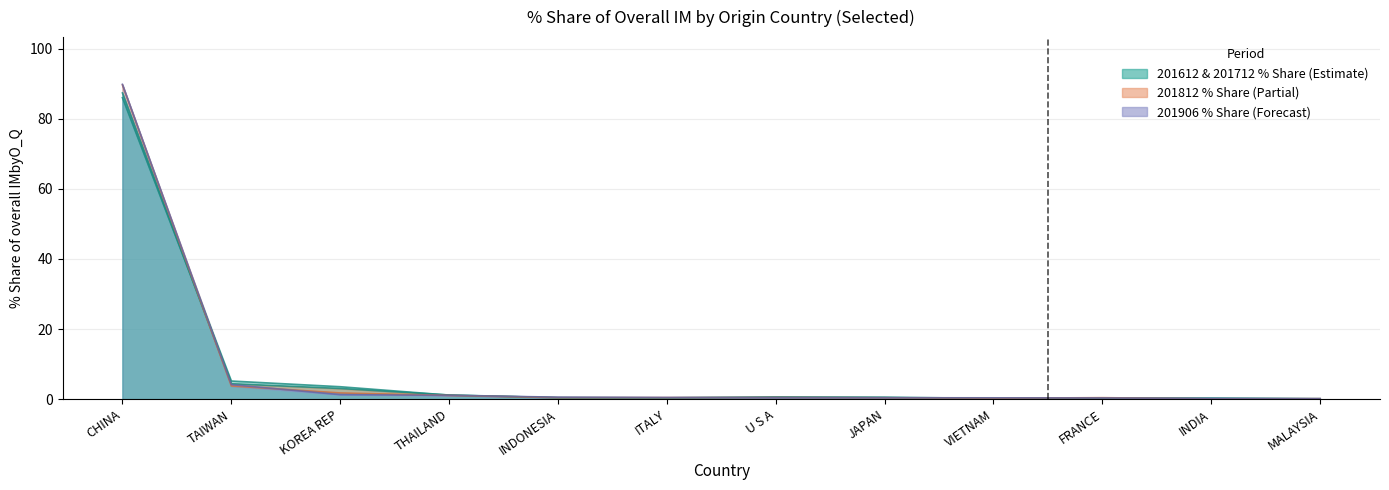

Which series changed the most between TAIWAN and FRANCE?

201612_% Share